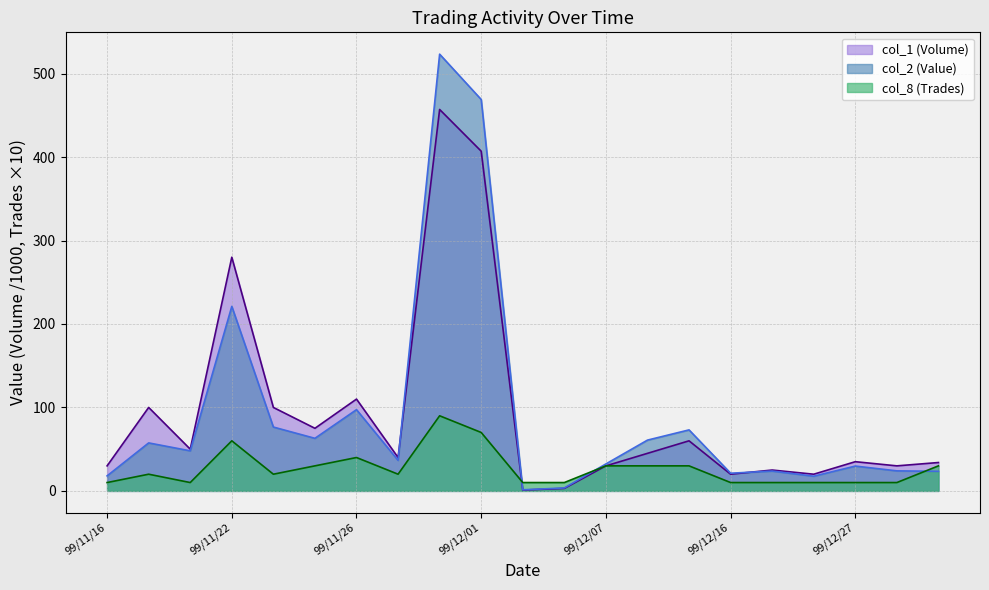

What is the difference between the second highest and second lowest values in the col_8 (Trades) series?

60.0